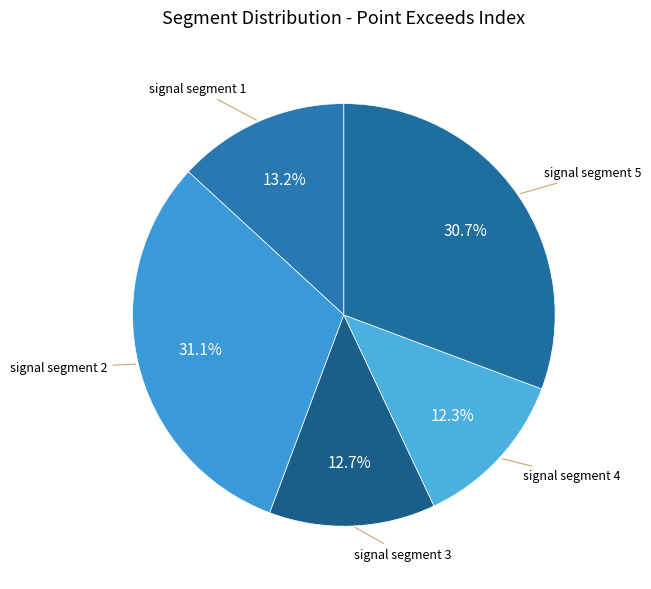

Approximately how many times larger is the value at signal segment 5 compared to signal segment 3?

2.4